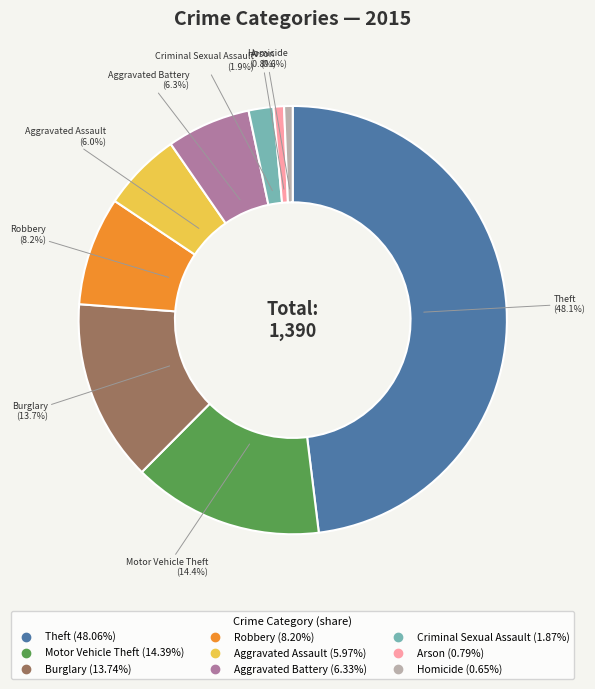

To the nearest percent, what is the difference between the Theft and Aggravated Assault slice percentages?

42%